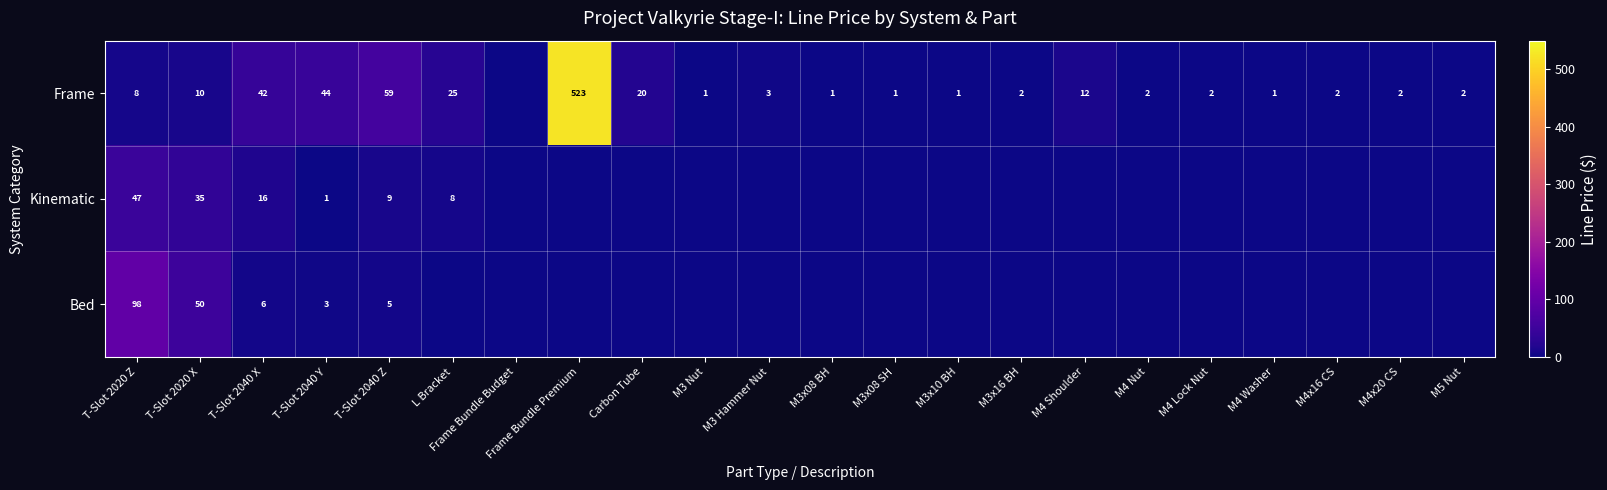

The Frame series shows 12 at M4 Shoulder. True or false?

True